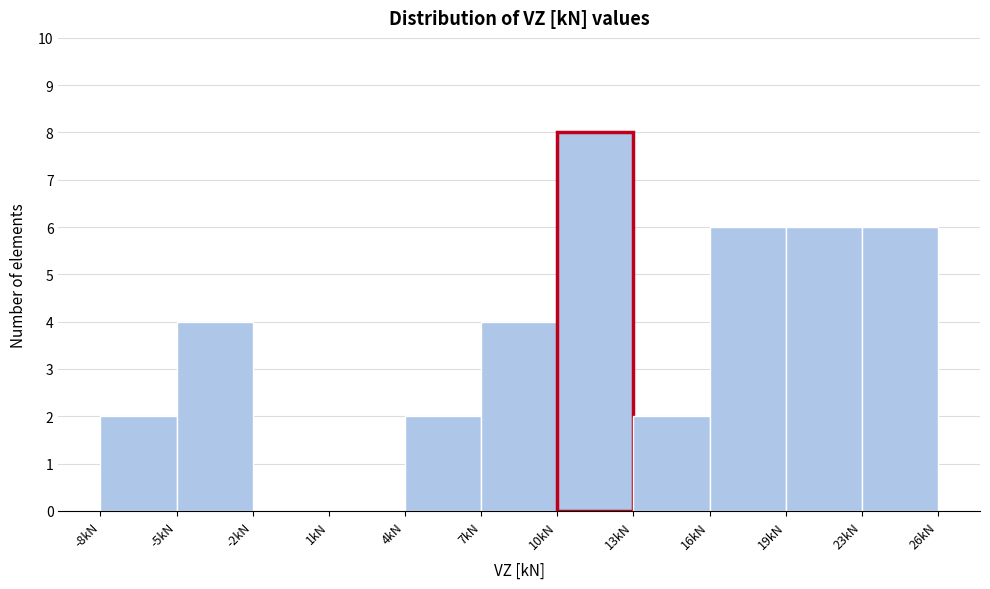

Reading left to right, list all the values displayed in this chart.

-8kN=2	-5kN=4	-2kN=0	1kN=0	4kN=2	7kN=4	10kN=8	13kN=2	16kN=6	19kN=6	23kN=6